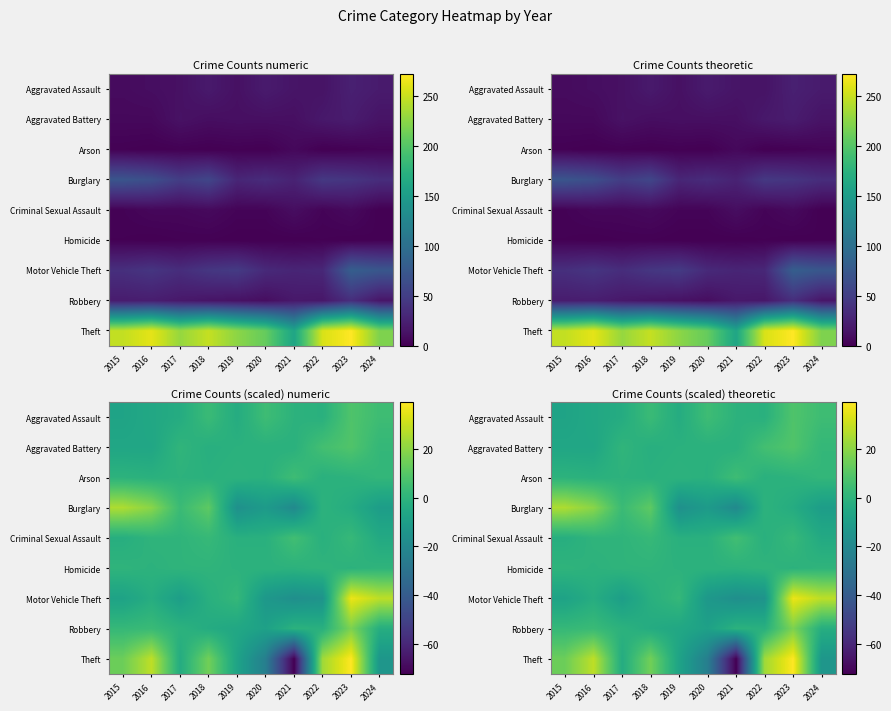

Where is Theft nearest to the value -16?

2024